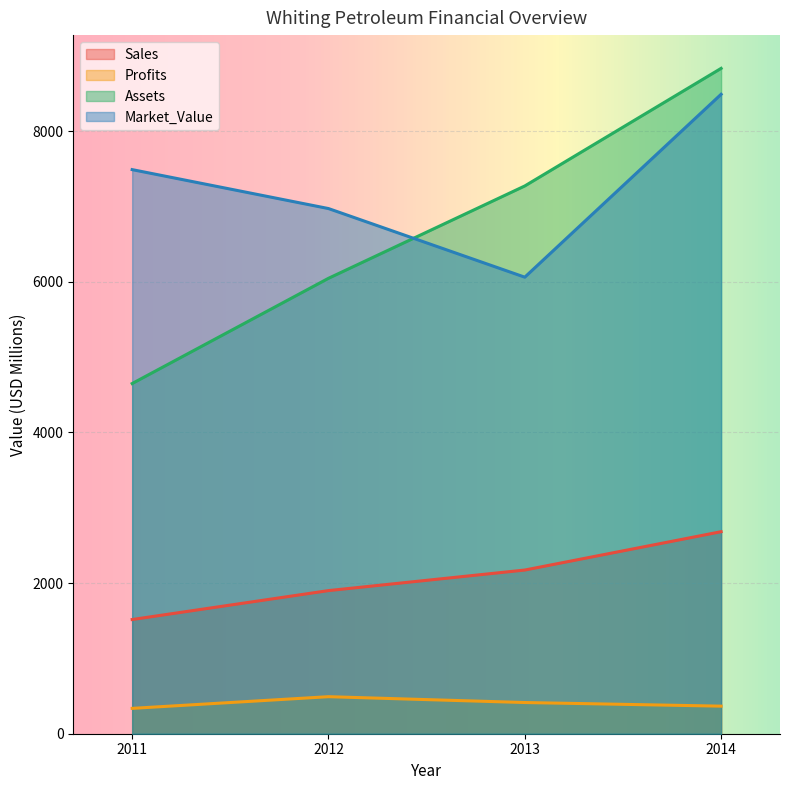

What is the smallest value displayed?

336.6